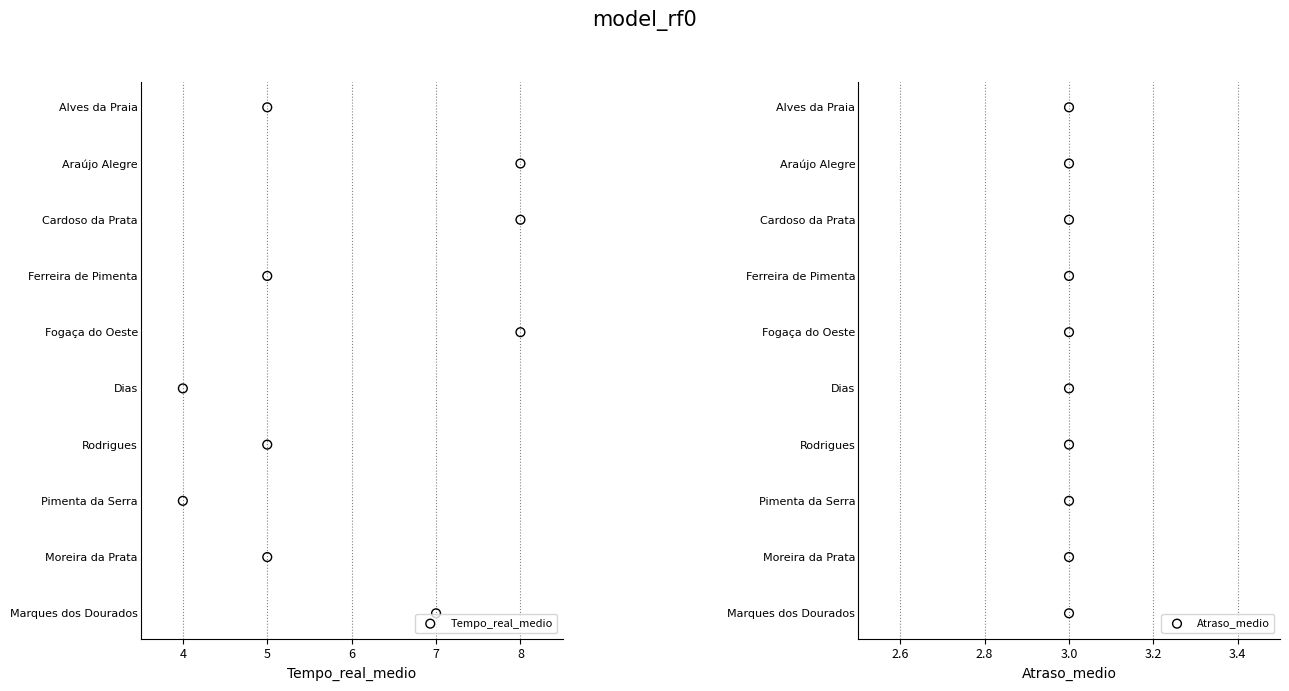

Which series contains the lowest Y value?

Tempo_real_medio